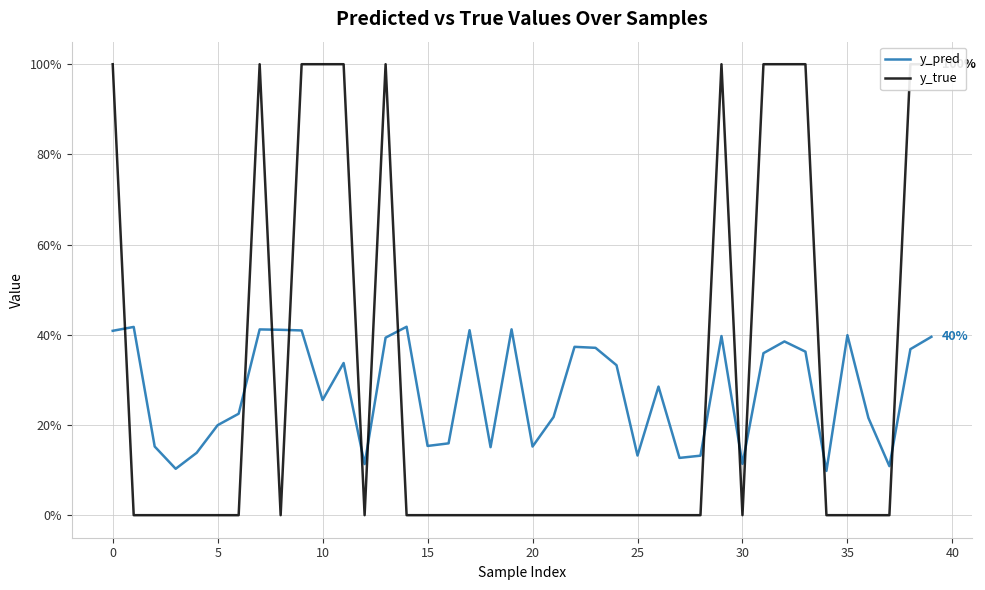

How many intersections are there between y_true and y_pred?

12